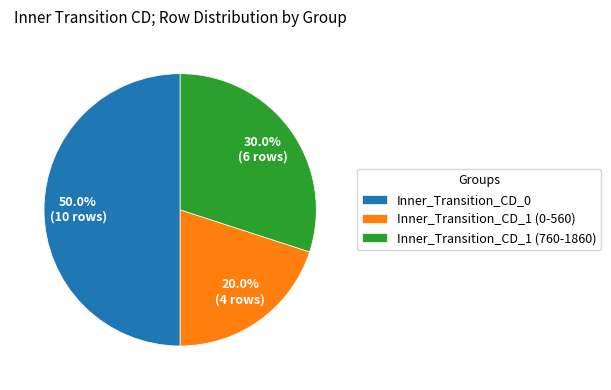

Rank the categories by value from highest to lowest.

Inner_Transition_CD_0, Inner_Transition_CD_1 (760-1860), Inner_Transition_CD_1 (0-560)